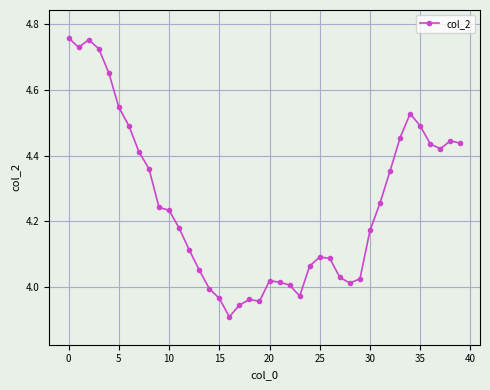

What is the difference between the maximum and minimum values?

0.8